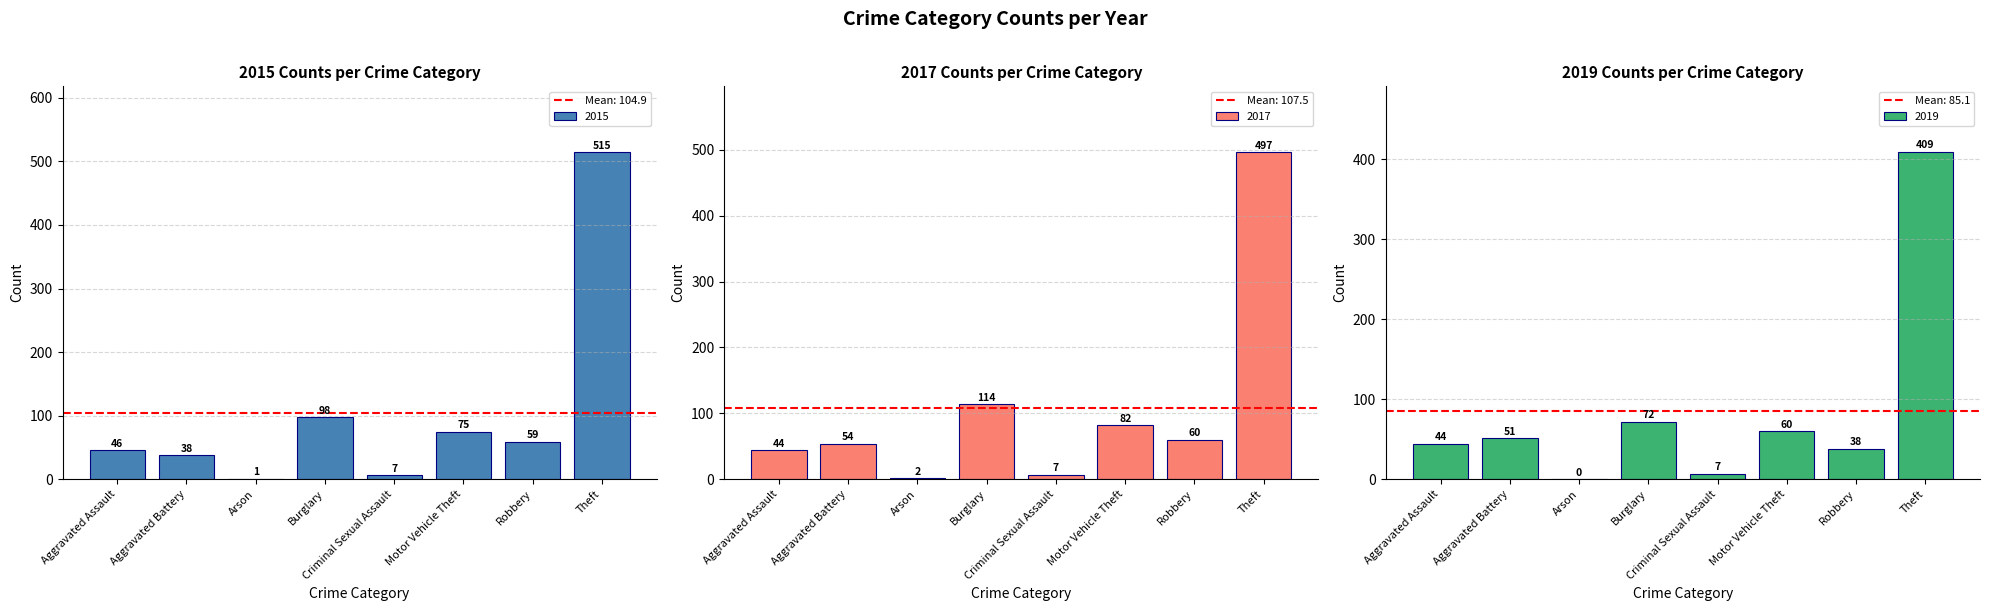

What is the spread (max minus min) of values at Aggravated Battery?

16